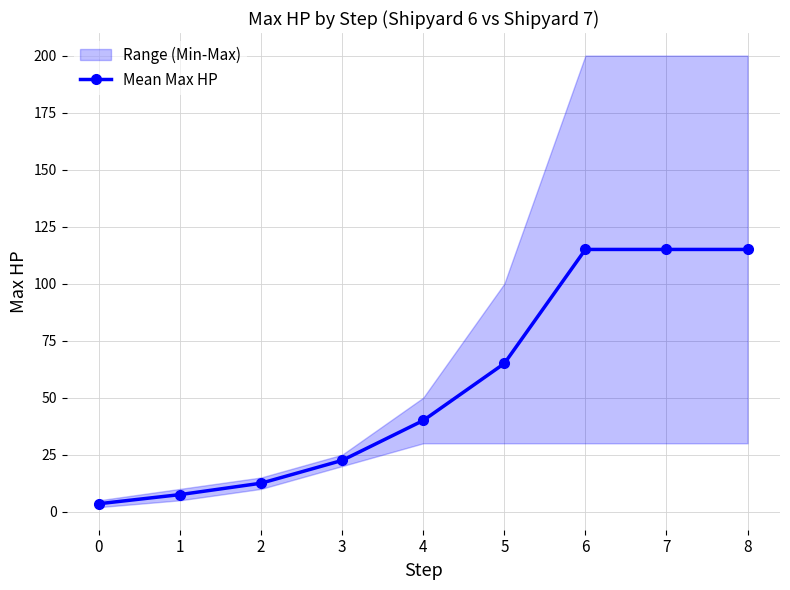

Which has a higher value, 1 or 7?

7